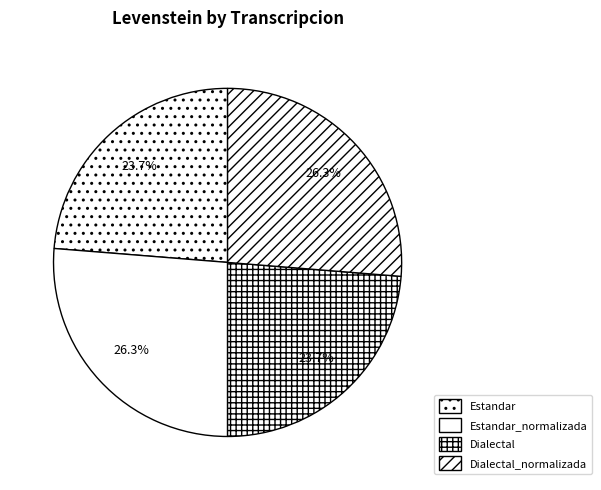

Does any single category account for the majority?

No